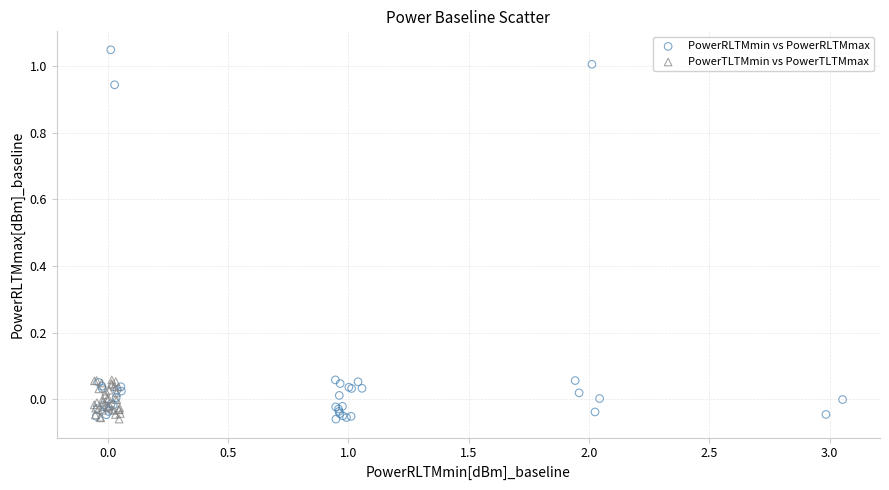

Which series has the largest Y range (max minus min)?

PowerRLTMmin vs PowerRLTMmax